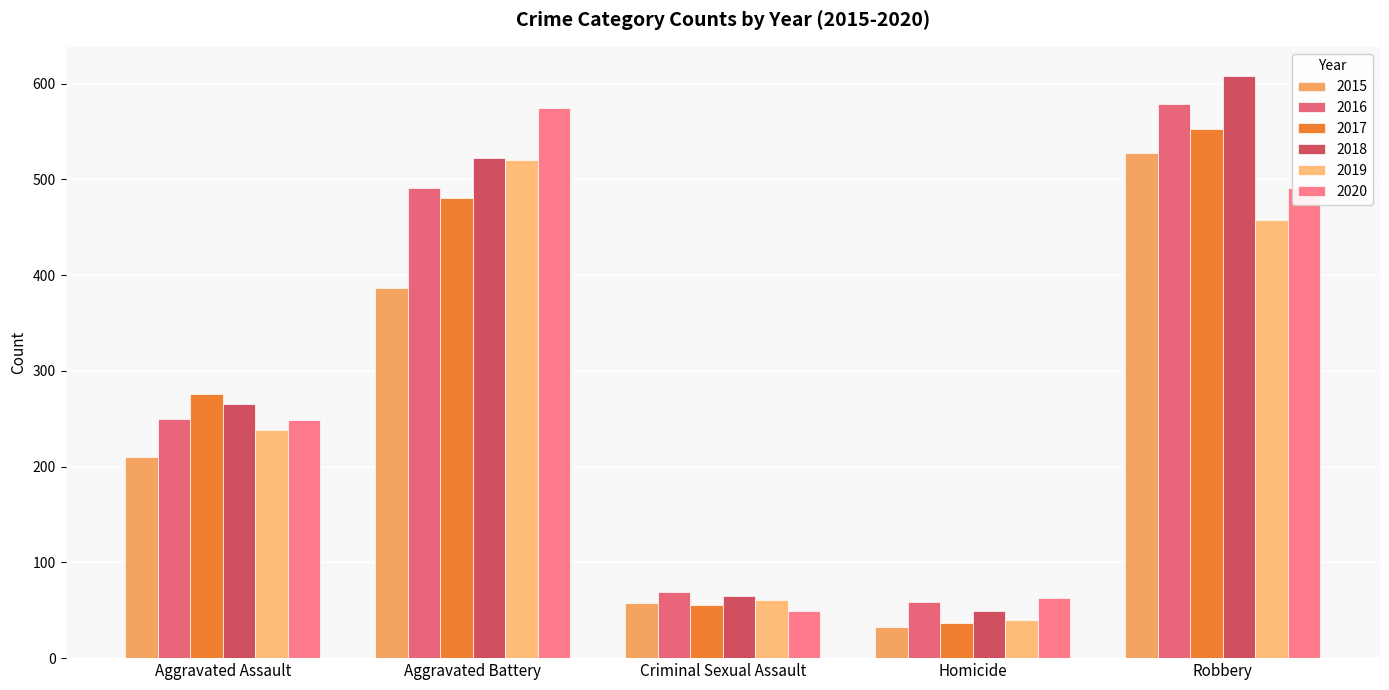

What is the value of the 2015 bar at the 5th from the left?

527